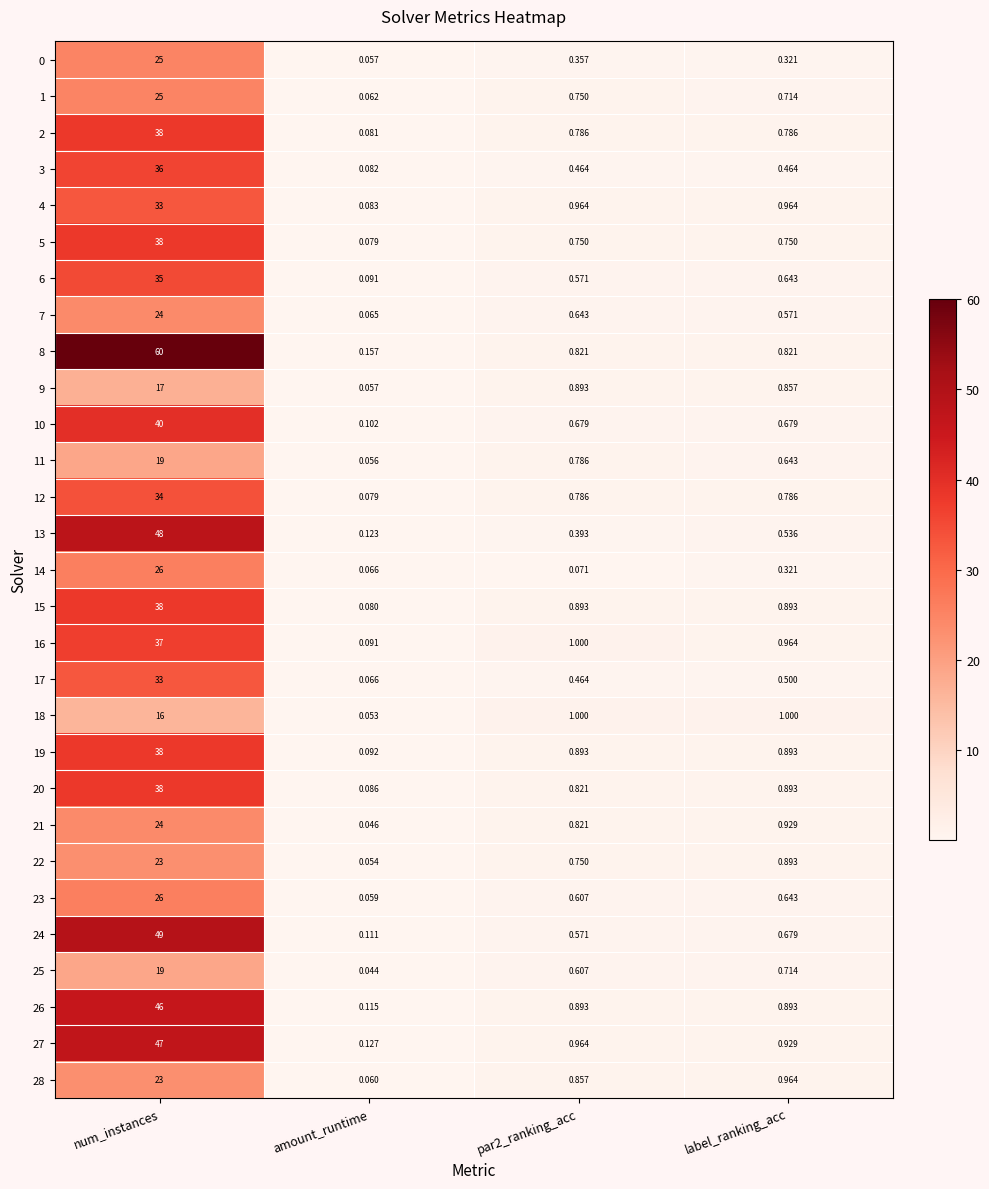

At which category does the chart reach its minimum across all series?

amount_runtime